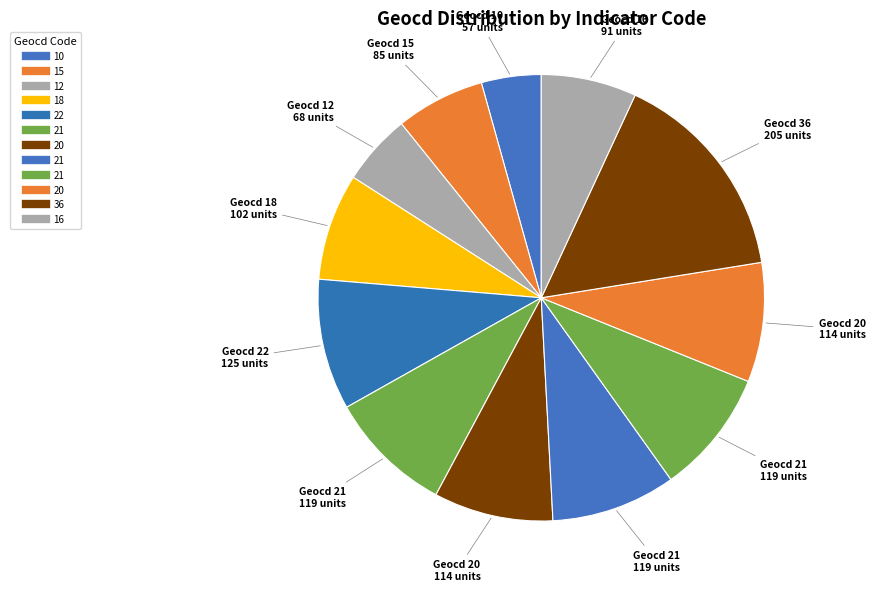

How many slices are in this pie chart?

12